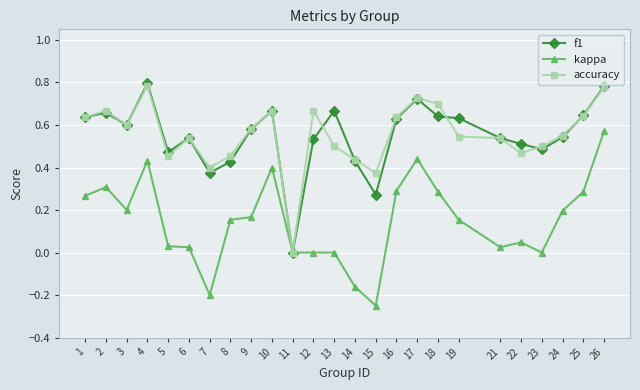

Is the value of accuracy at 24 greater than the value of kappa at 13?

Yes